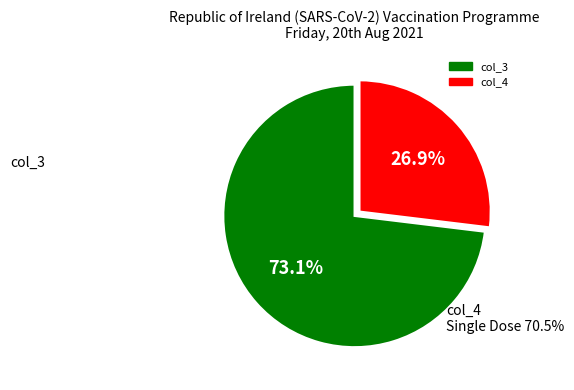

Is there any slice that represents more than half of the pie?

Yes